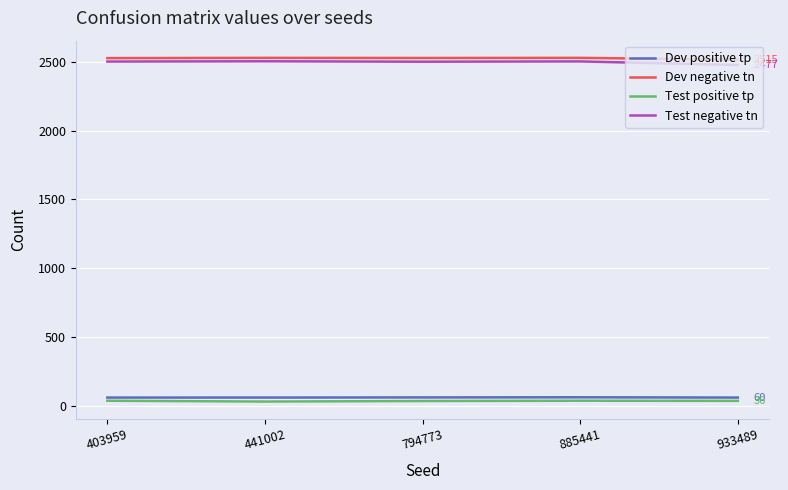

Rank the series at 885441 from lowest to highest value.

Test positive tp, Dev positive tp, Test negative tn, Dev negative tn